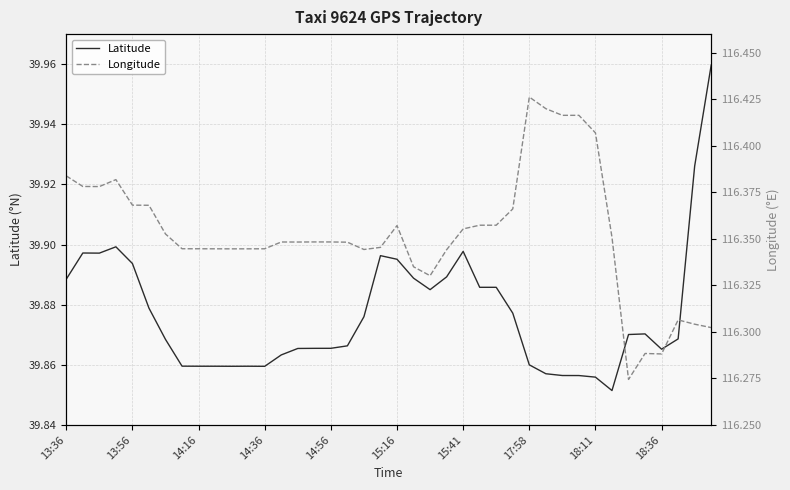

Which series has the largest total across all categories?

Longitude